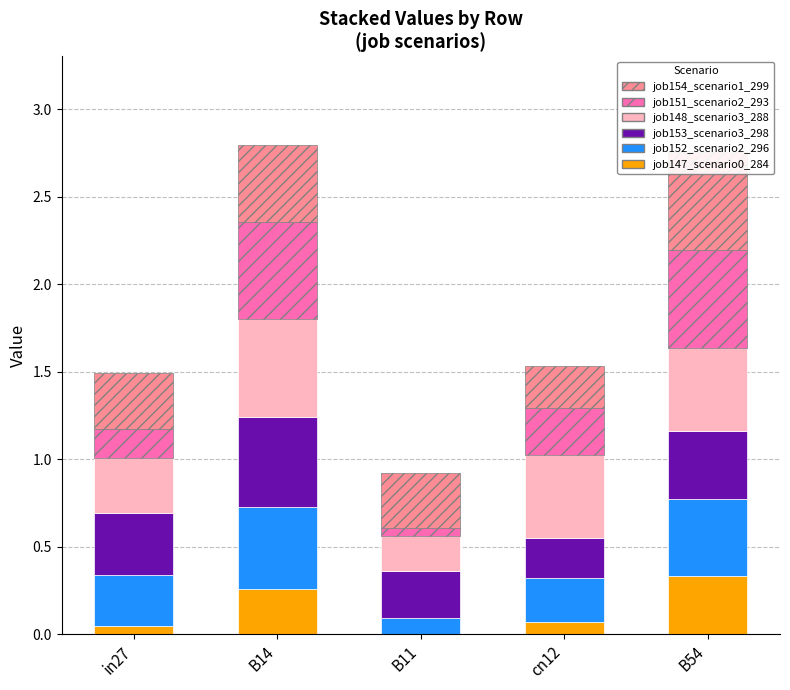

List the series in order of their peak value, lowest first.

job147_scenario0_284, job152_scenario2_296, job153_scenario3_298, job148_scenario3_288, job151_scenario2_293, job154_scenario1_299